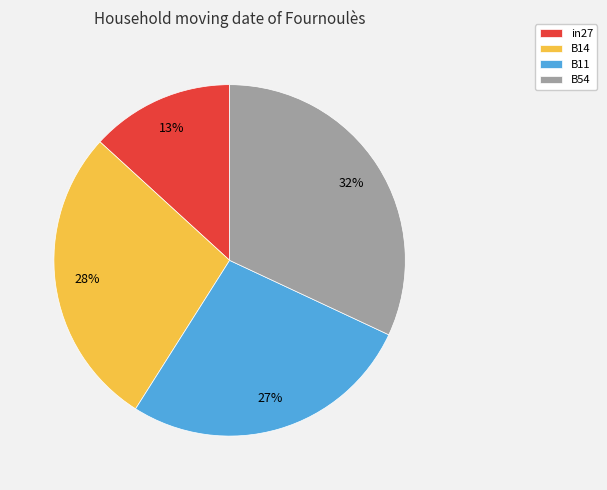

Is there any slice that represents more than half of the pie?

No